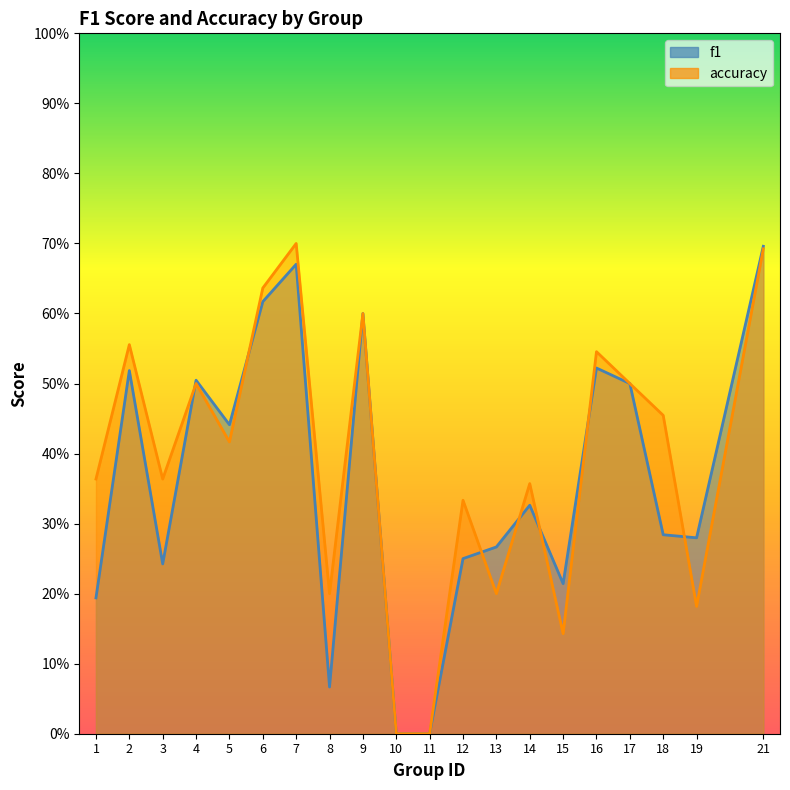

True or false: accuracy has a value of 0.4 at 3.

True